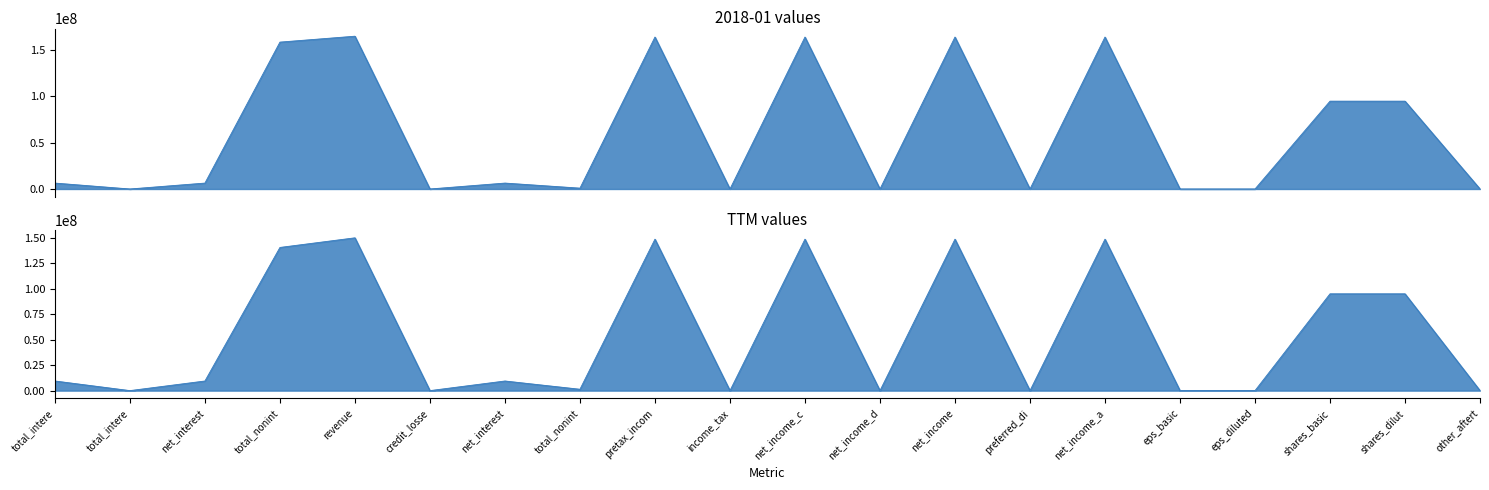

Which has a higher value, preferred_di or net_income?

net_income